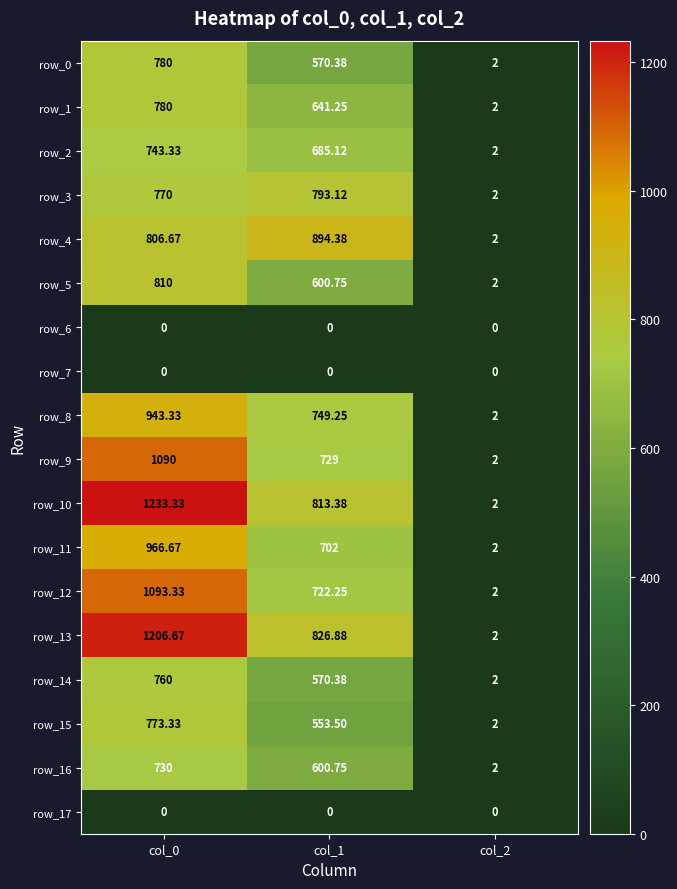

Count the number of categories in the chart.

3